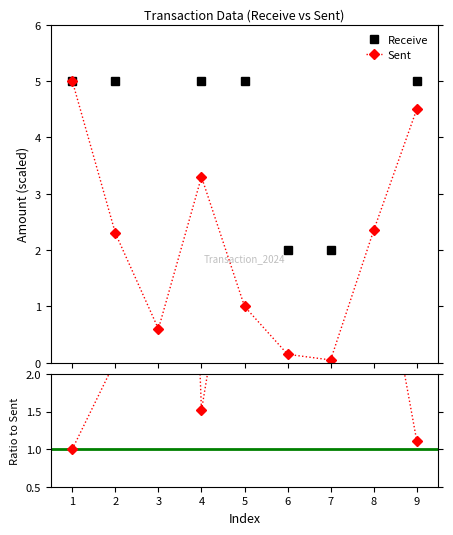

What is the difference between the second highest and second lowest values in the Sent series?

4.3